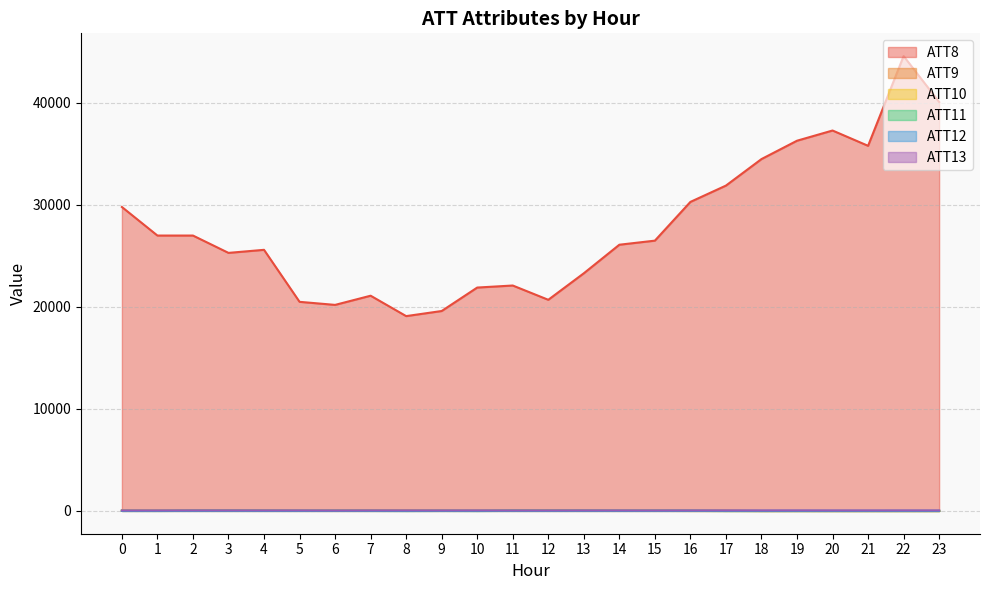

Between 23 and 8, which is larger?

23